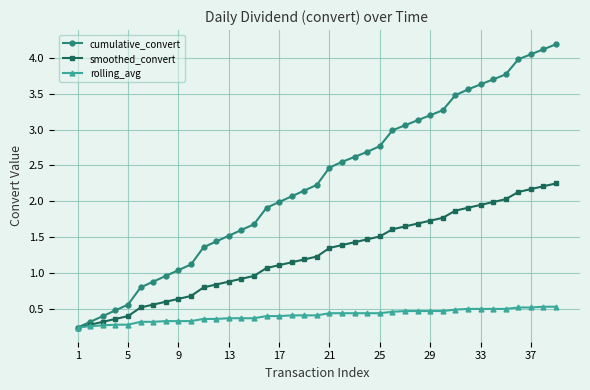

Which series has the largest range (max minus min)?

cumulative_convert